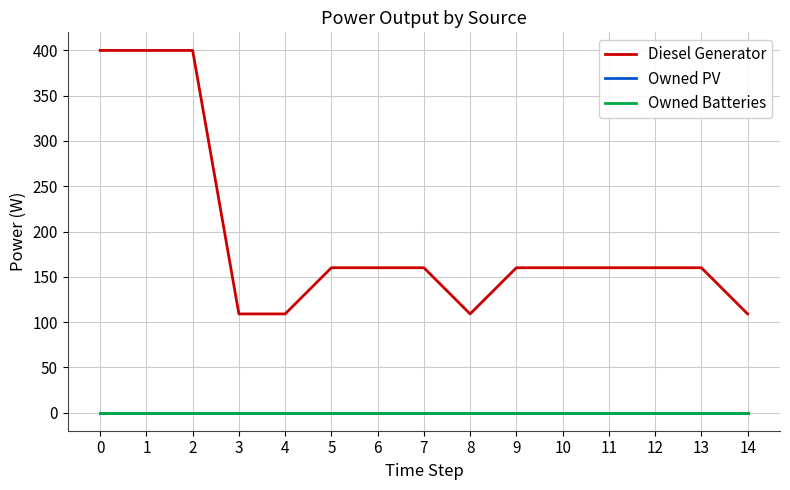

True or false: Owned Batteries and Owned PV intersect in this chart.

False